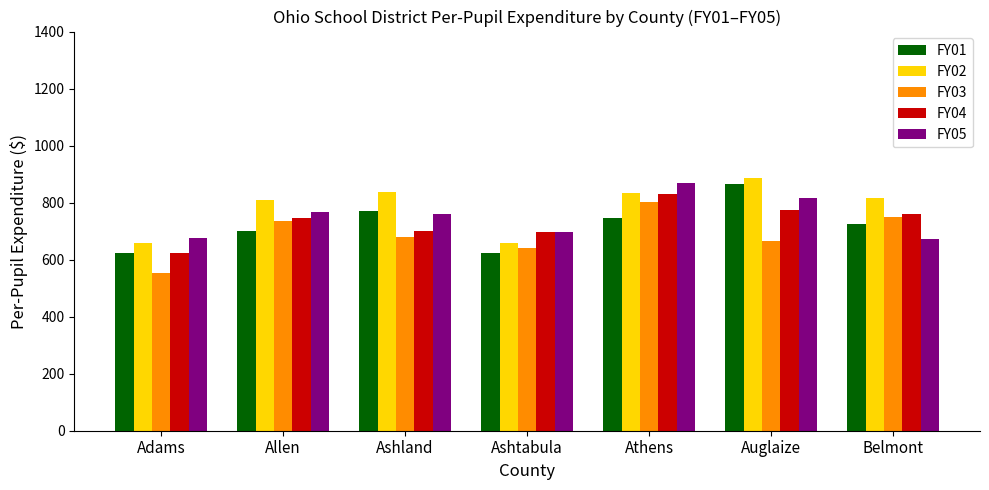

Does the chart contain stacked bars?

No